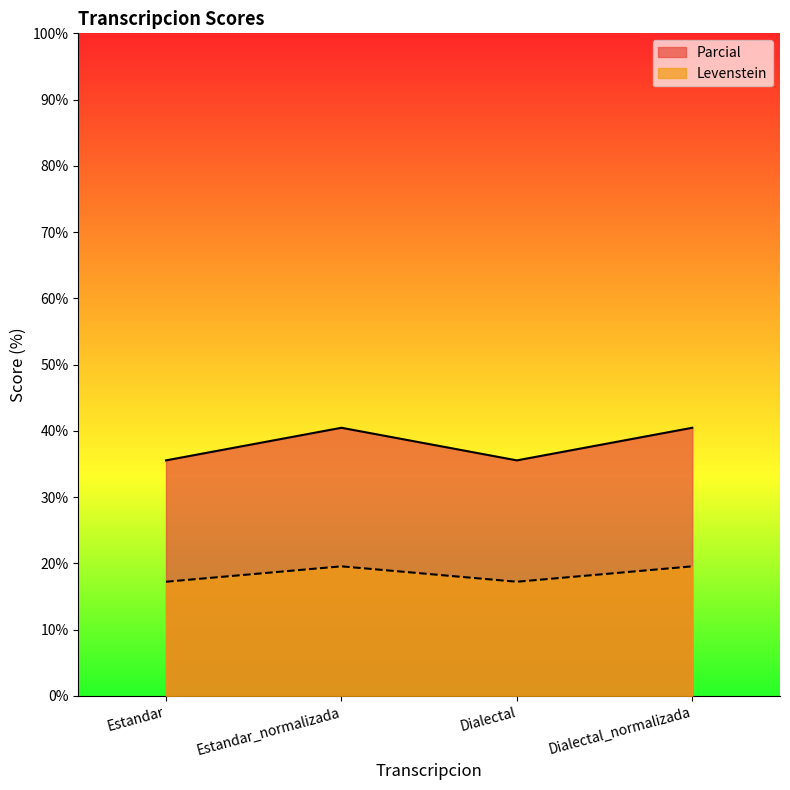

What is the difference between the highest and lowest values at Dialectal_normalizada?

20.9